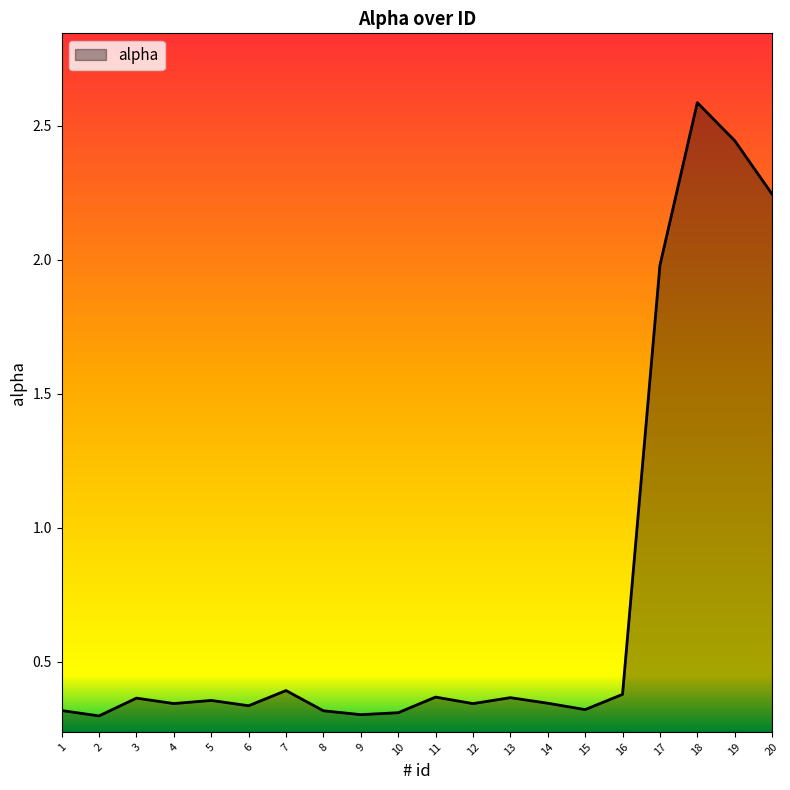

Which has a higher value, 9 or 5?

5